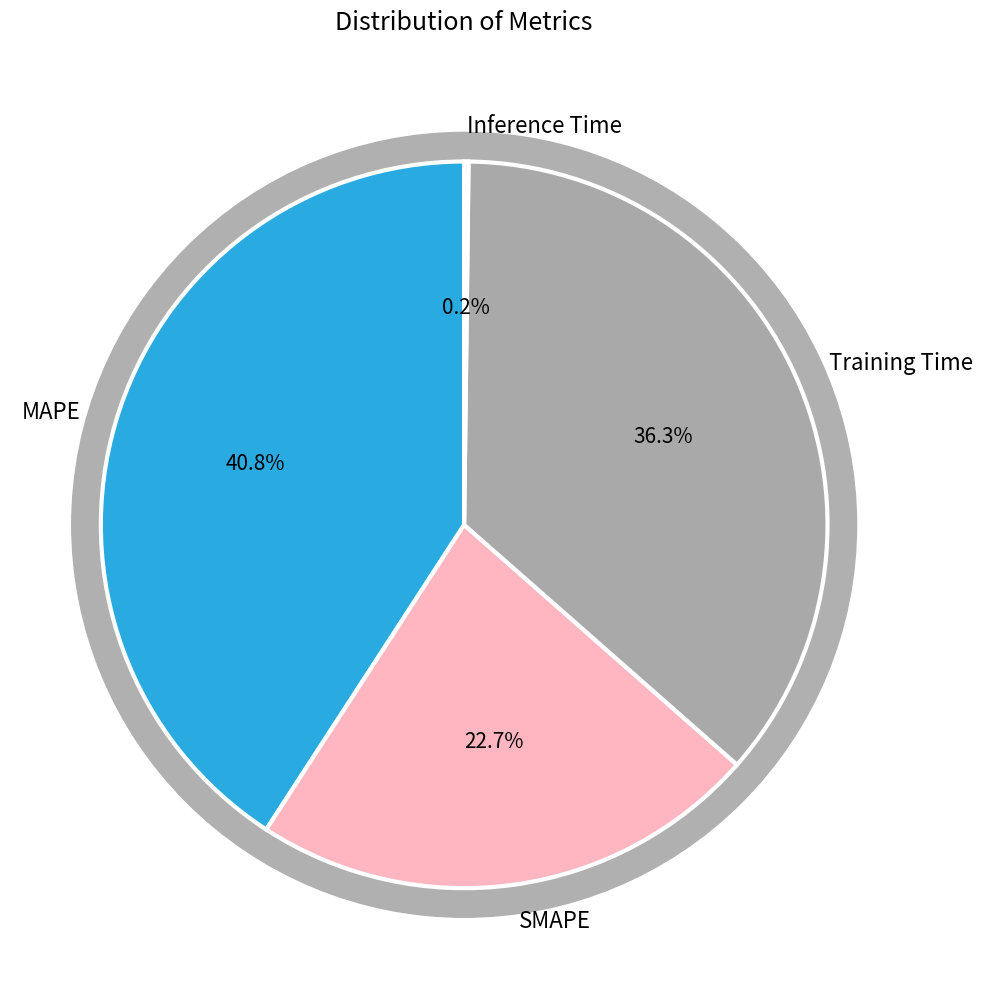

Which category has the biggest portion of the pie?

MAPE